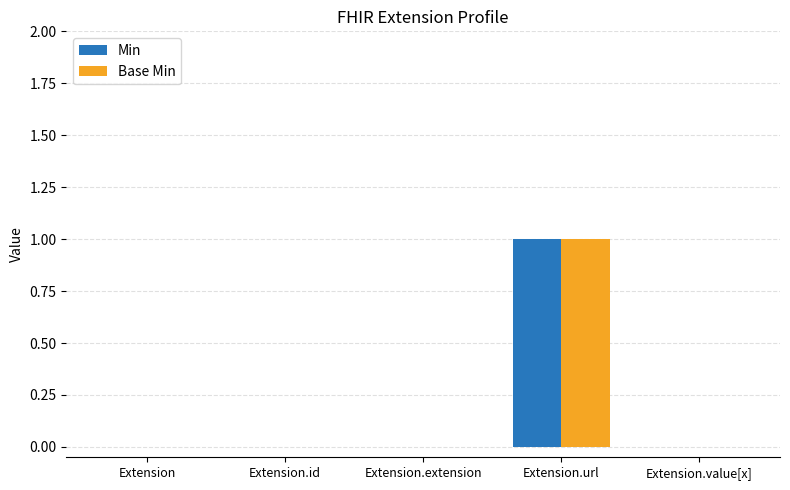

The value of Base Min at Extension.value[x] is 0. True or false?

True